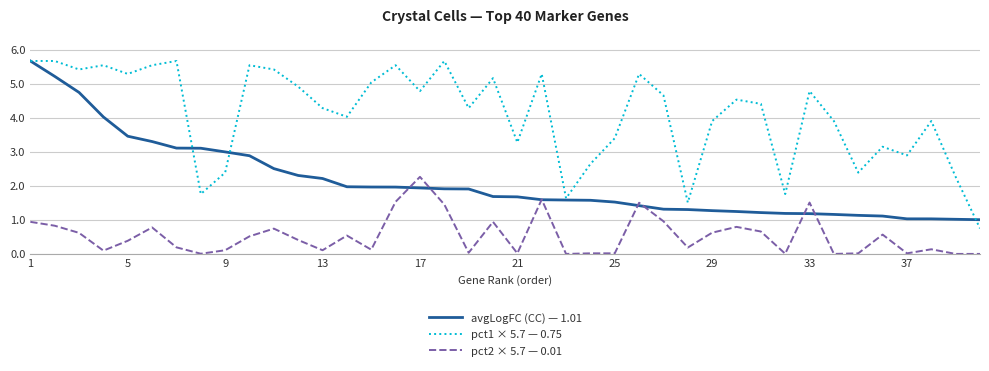

Rank the series by their average value, from lowest to highest.

pct2 × 5.7 — 0.01, avgLogFC (CC) — 1.01, pct1 × 5.7 — 0.75